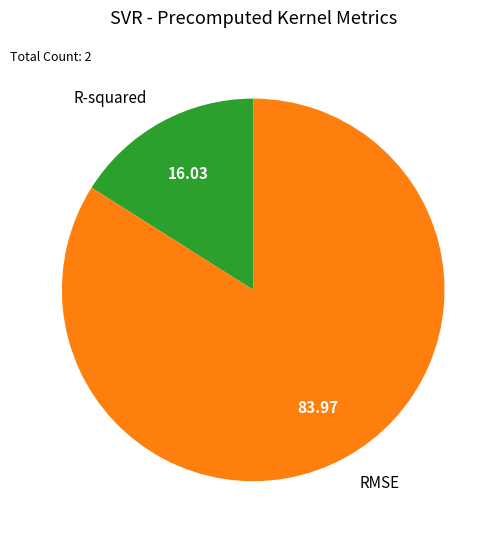

Is the sum of RMSE and R-squared greater than half?

Yes